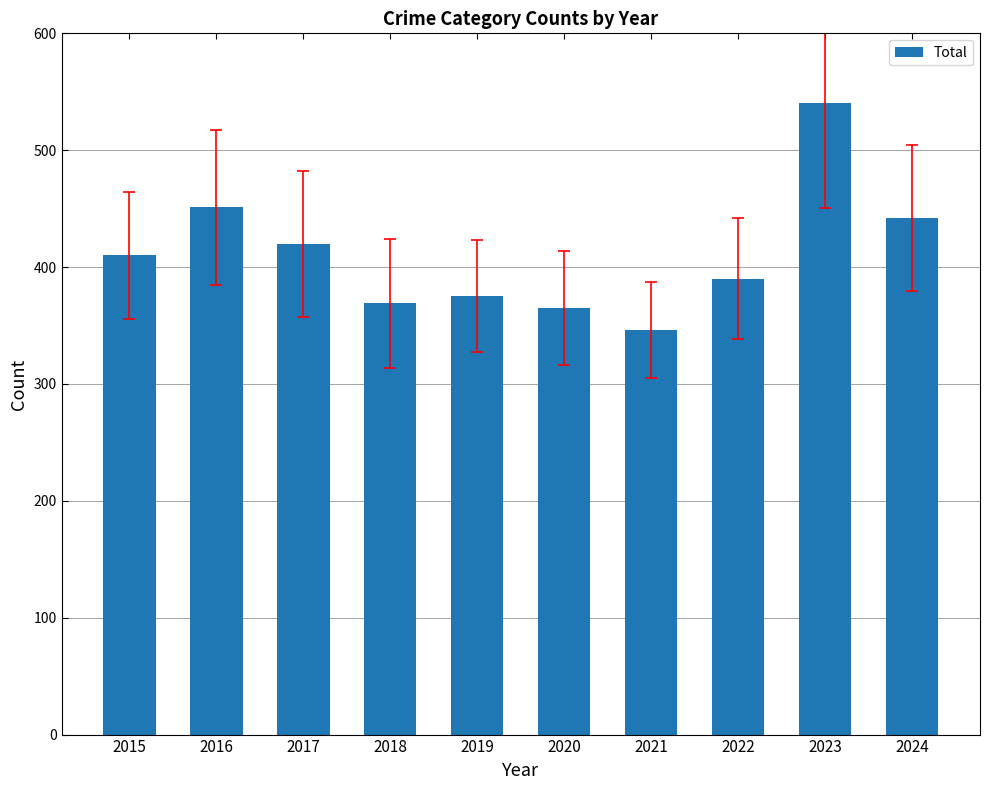

Where is the data nearest to the value 443?

2024